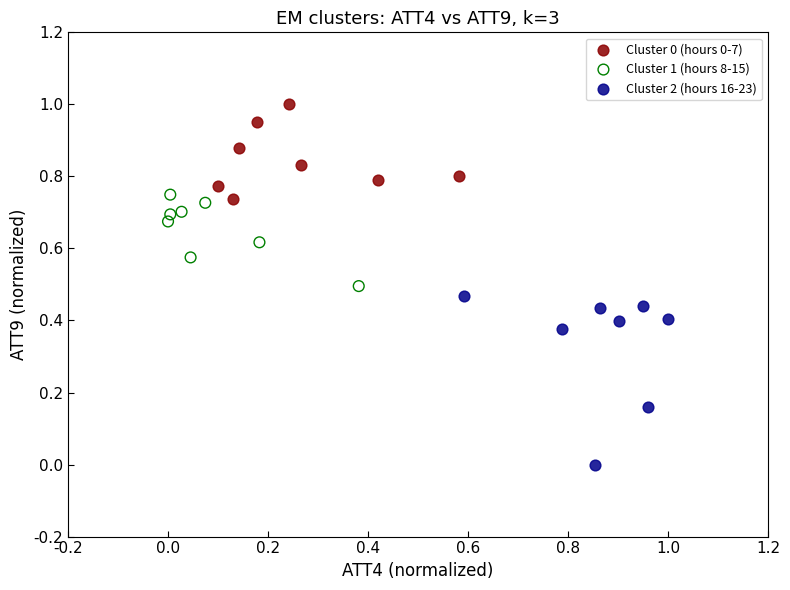

Which series reaches the minimum Y coordinate?

Cluster 2 (hours 16-23)